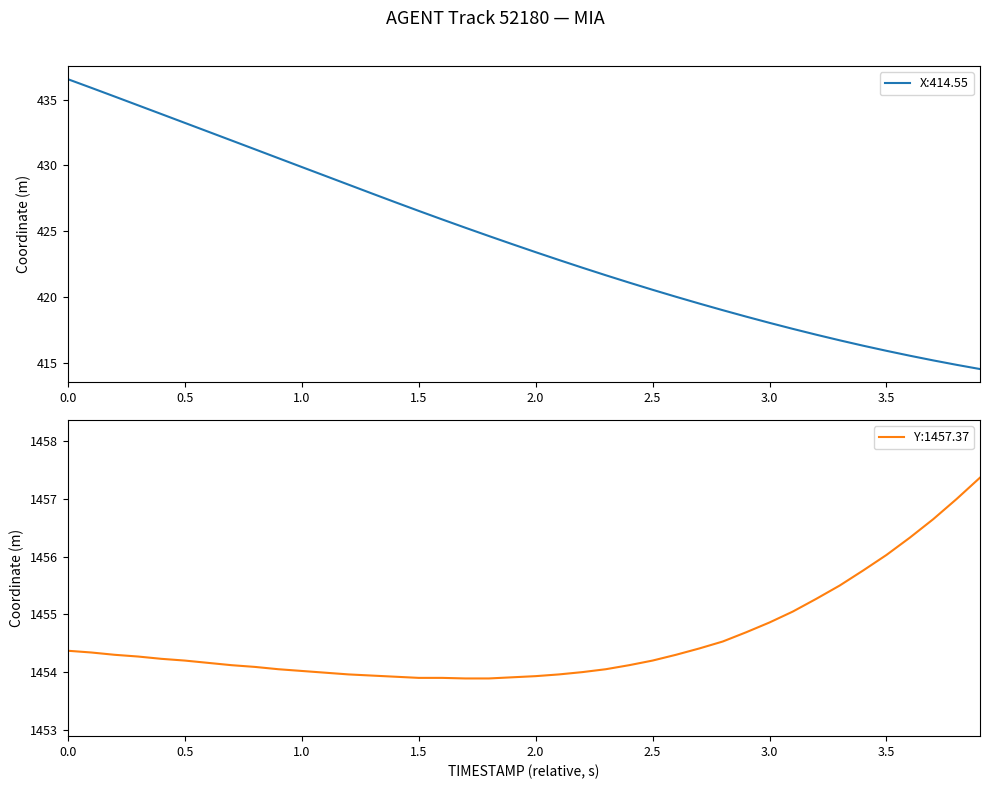

Which series has the largest total across all categories?

Y